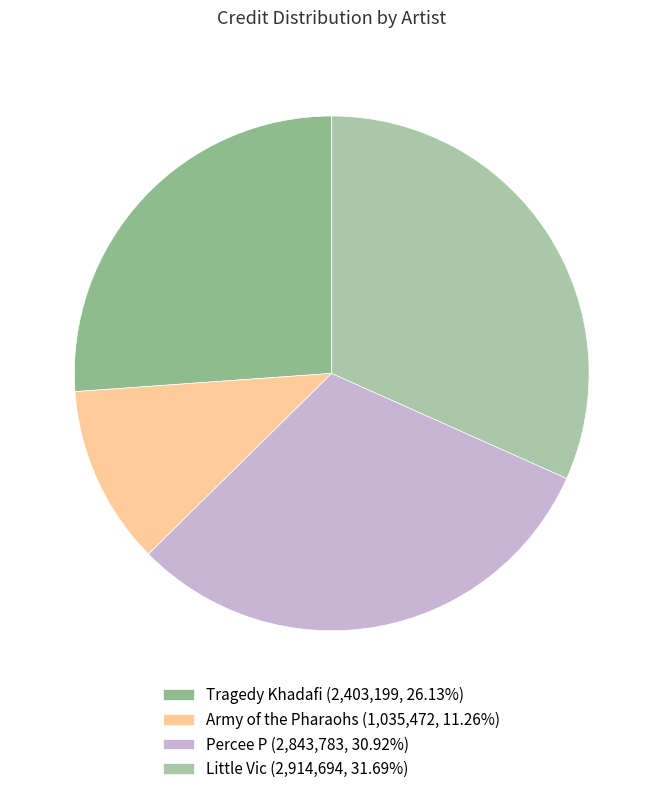

To the nearest percent, what is the difference between the Tragedy Khadafi and Little Vic slice percentages?

6%